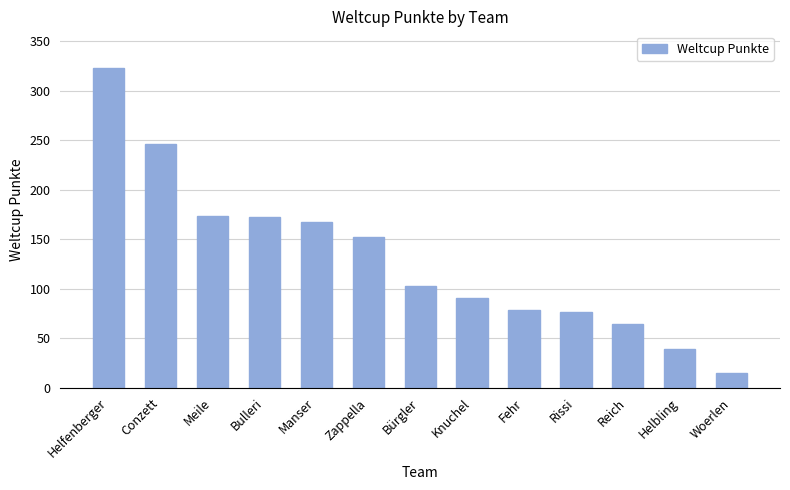

What is the value of the 11th bar from the left?

64